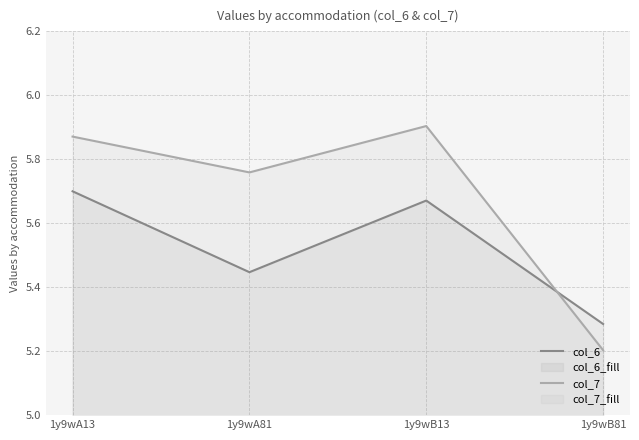

Which series changed the most between 1y9wA81 and 1y9wB13?

col_6